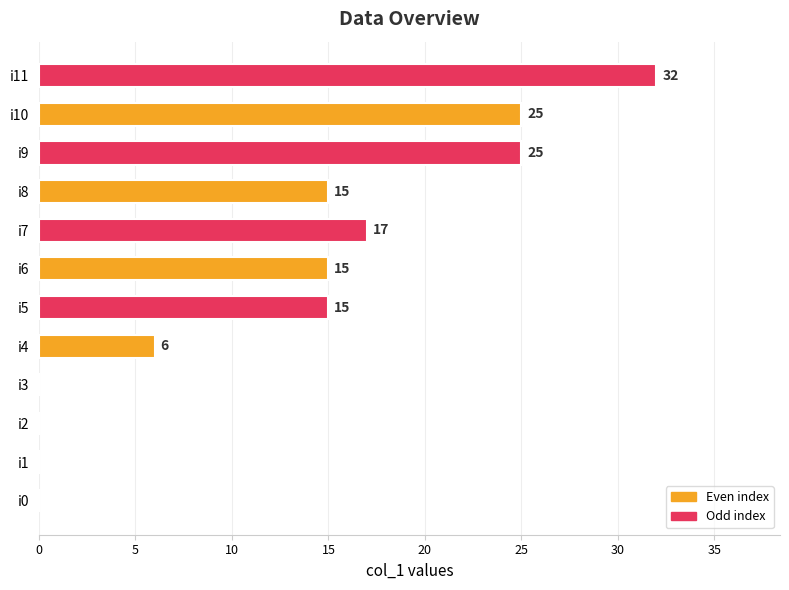

How many values are between 0 and 25?

11